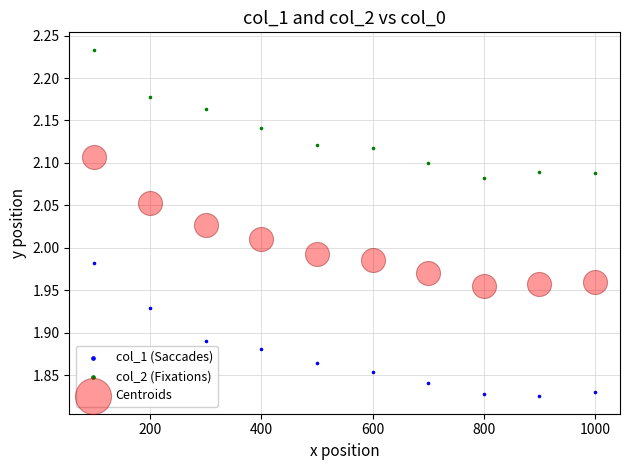

Across all data points, what is the range of Y values (max minus min)?

0.4